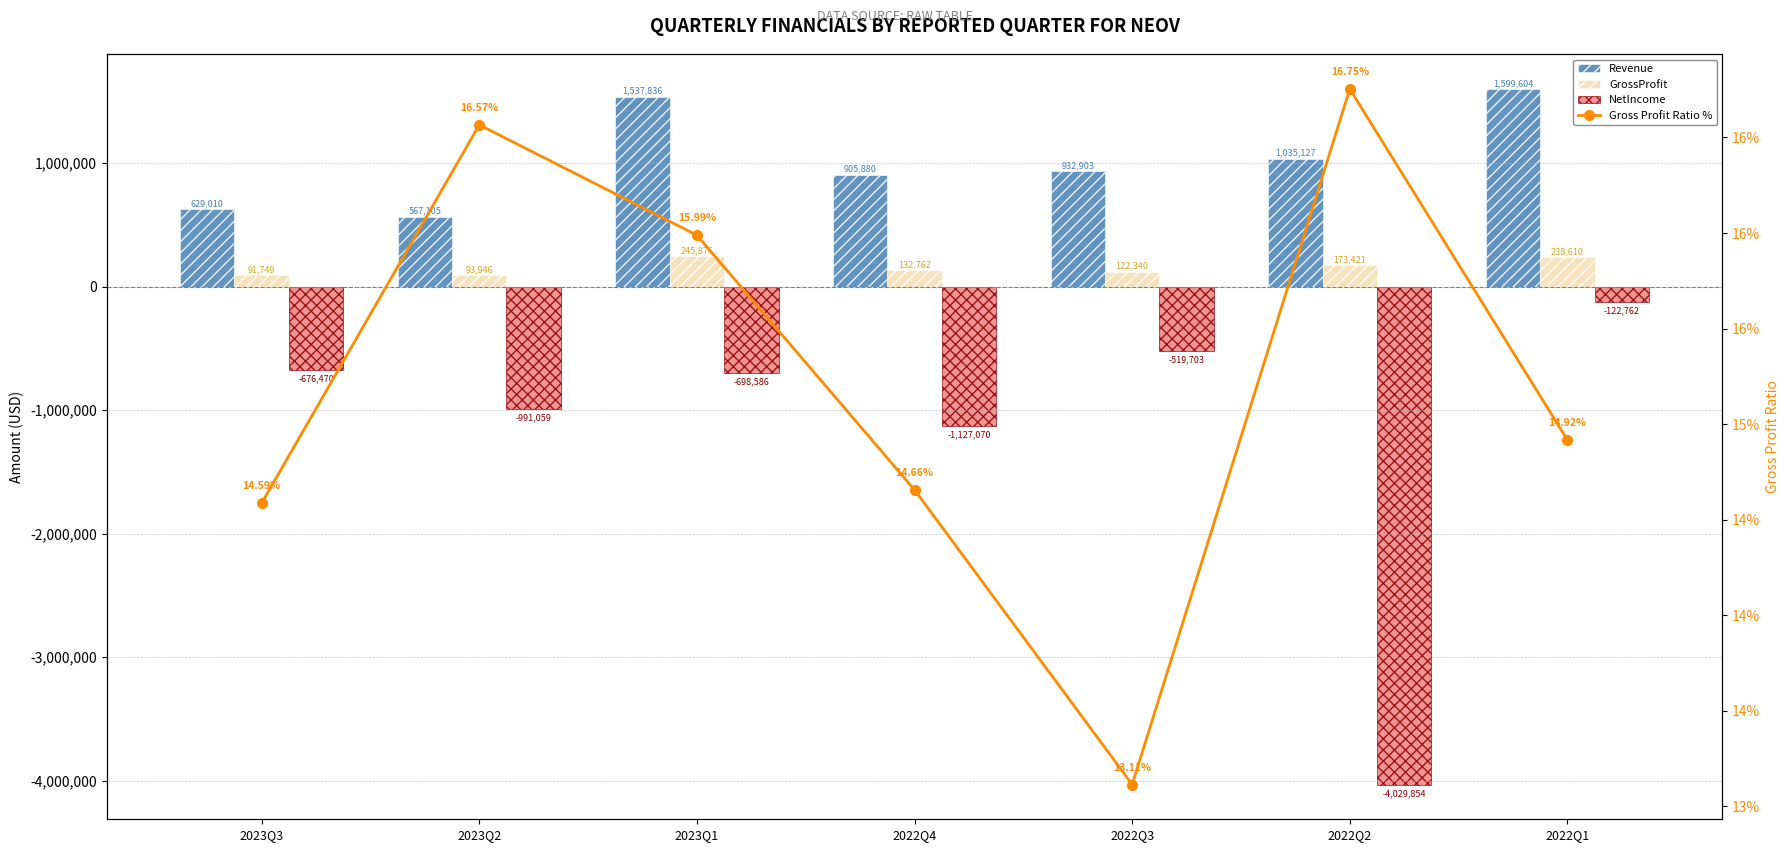

Reading left to right, transcribe all the data shown in this chart.

Revenue: 2023Q3=629010.0	2023Q2=567105.0	2023Q1=1537836.0	2022Q4=905880.0	2022Q3=932903.0	2022Q2=1035127.0	2022Q1=1599604.0
GrossProfit: 2023Q3=91749.0	2023Q2=93946.0	2023Q1=245876.0	2022Q4=132762.0	2022Q3=122340.0	2022Q2=173421.0	2022Q1=238610.0
NetIncome: 2023Q3=-676470.0	2023Q2=-991059.0	2023Q1=-698586.0	2022Q4=-1127070.0	2022Q3=-519703.0	2022Q2=-4029854.0	2022Q1=-122762.0
Gross Profit Ratio %: 2023Q3=14.6	2023Q2=16.6	2023Q1=16.0	2022Q4=14.7	2022Q3=13.1	2022Q2=16.8	2022Q1=14.9